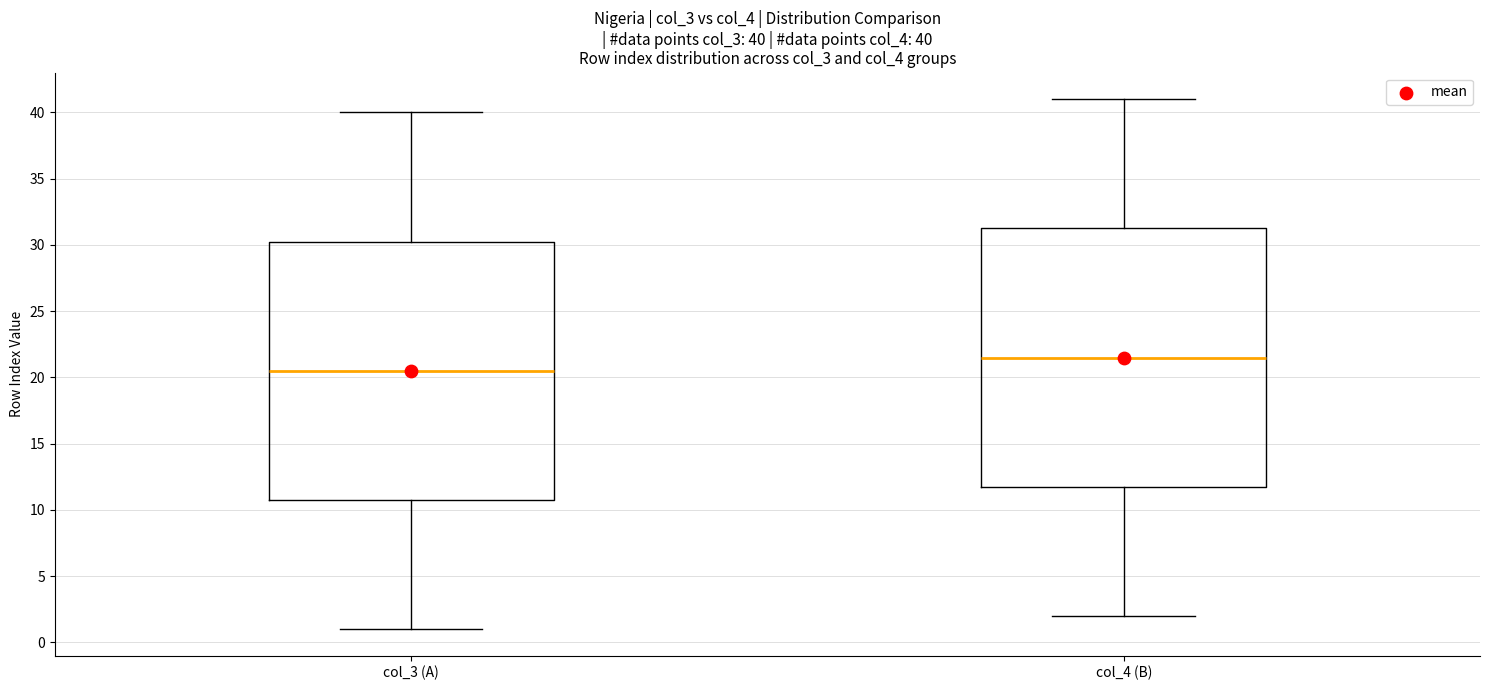

Which box has the highest median line?

col_4 (B)